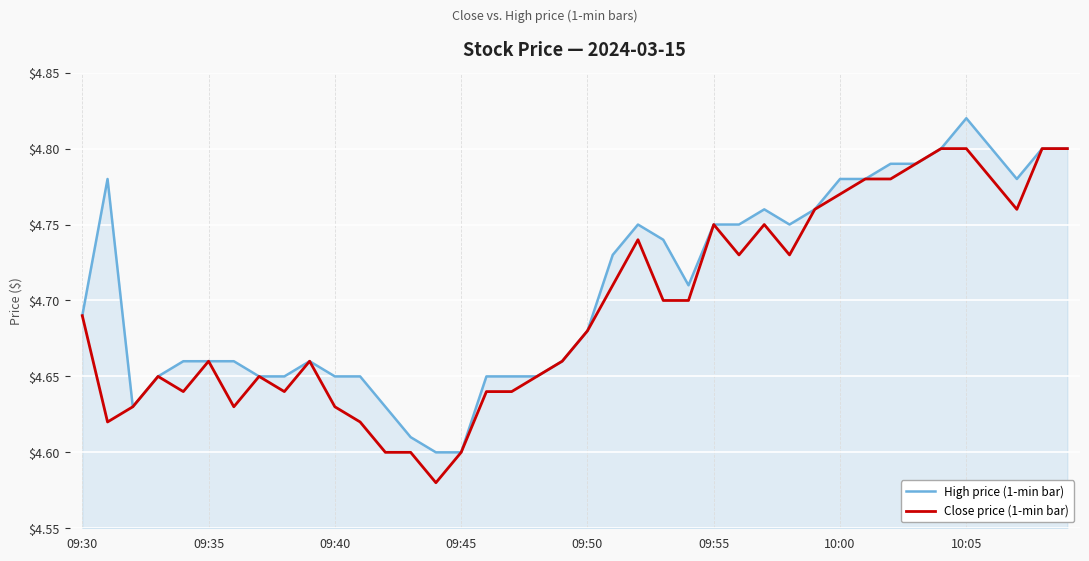

Rank the series by their maximum value, from lowest to highest.

Close price (1-min bar), High price (1-min bar)